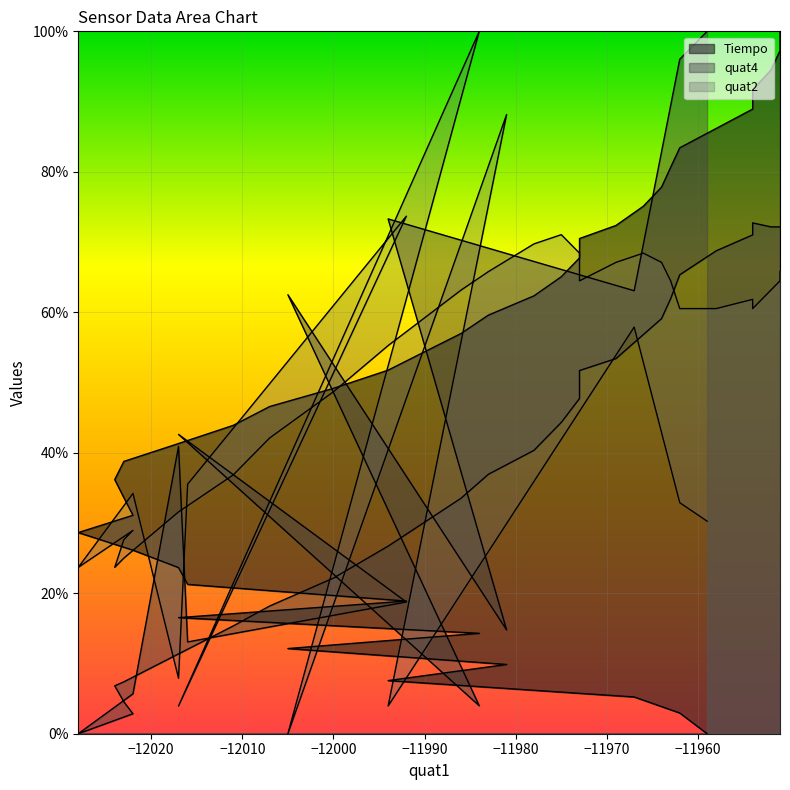

How many lines are shown in the chart?

3